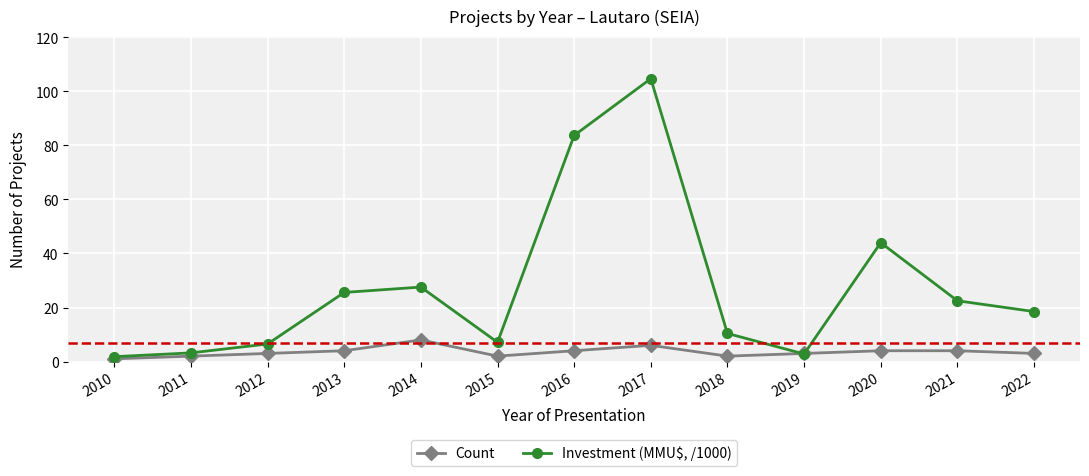

What is the average value of the Limit series?

7.0